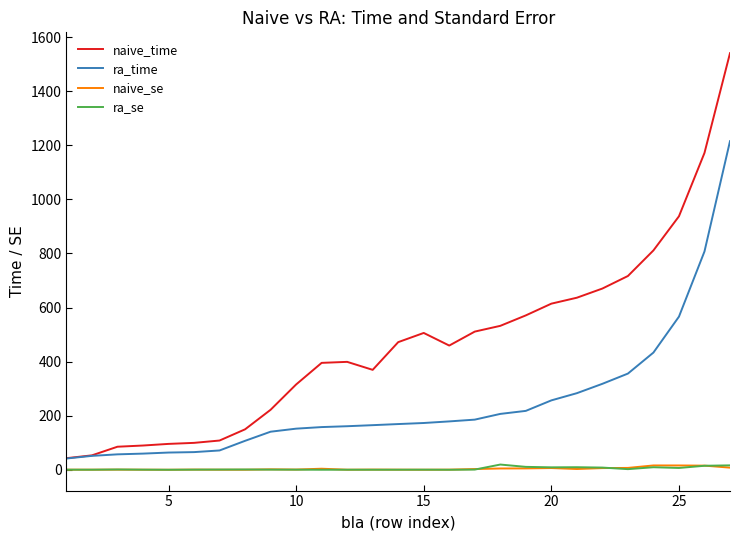

Which series has the largest range (max minus min)?

naive_time